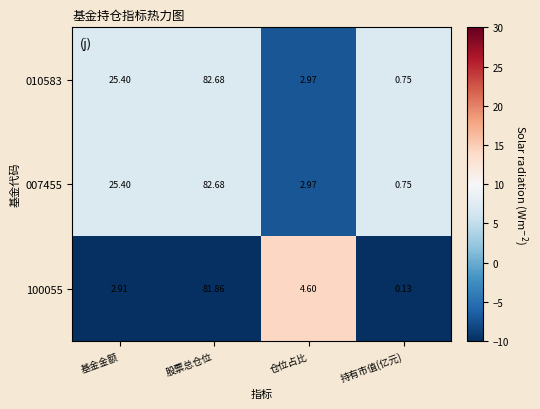

Is the value of 100055 at 仓位占比 greater than the value of 007455 at 股票总仓位?

No